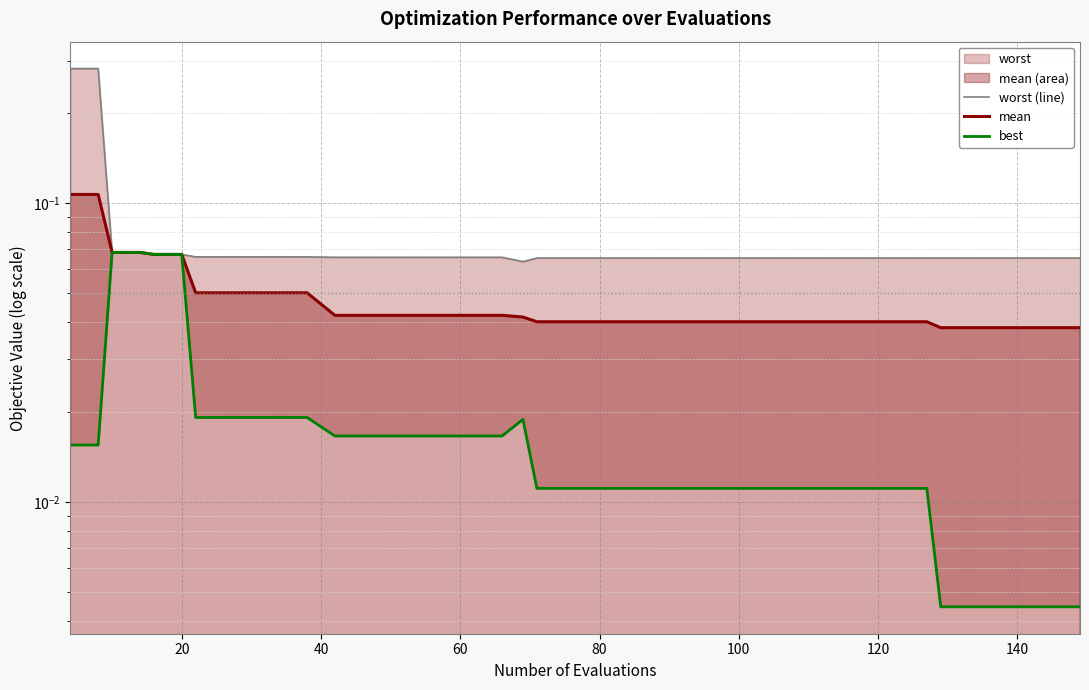

List the series in order of their peak value, lowest first.

best, mean, worst (line)